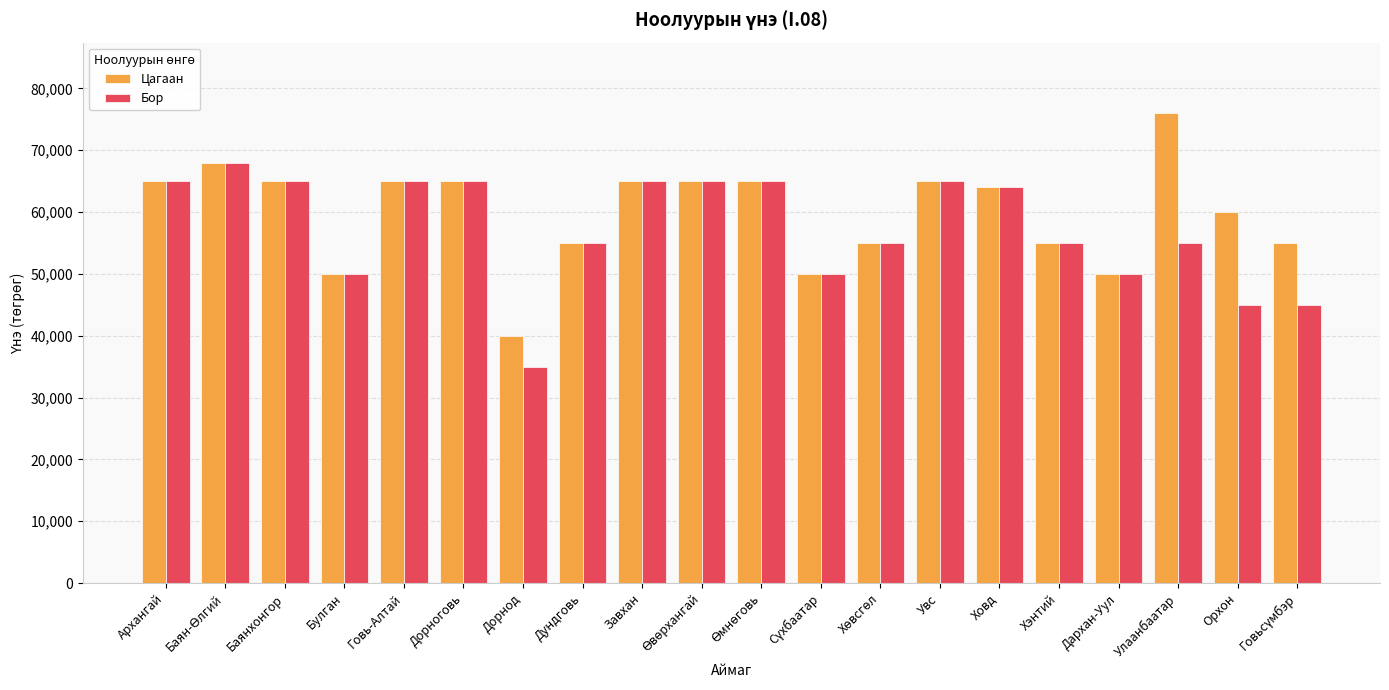

Reading right to left, transcribe all the data shown in this chart.

Цагаан: 55000	60000	76000	50000	55000	64000	65000	55000	50000	65000	65000	65000	55000	40000	65000	65000	50000	65000	68000	65000
Бор: 45000	45000	55000	50000	55000	64000	65000	55000	50000	65000	65000	65000	55000	35000	65000	65000	50000	65000	68000	65000